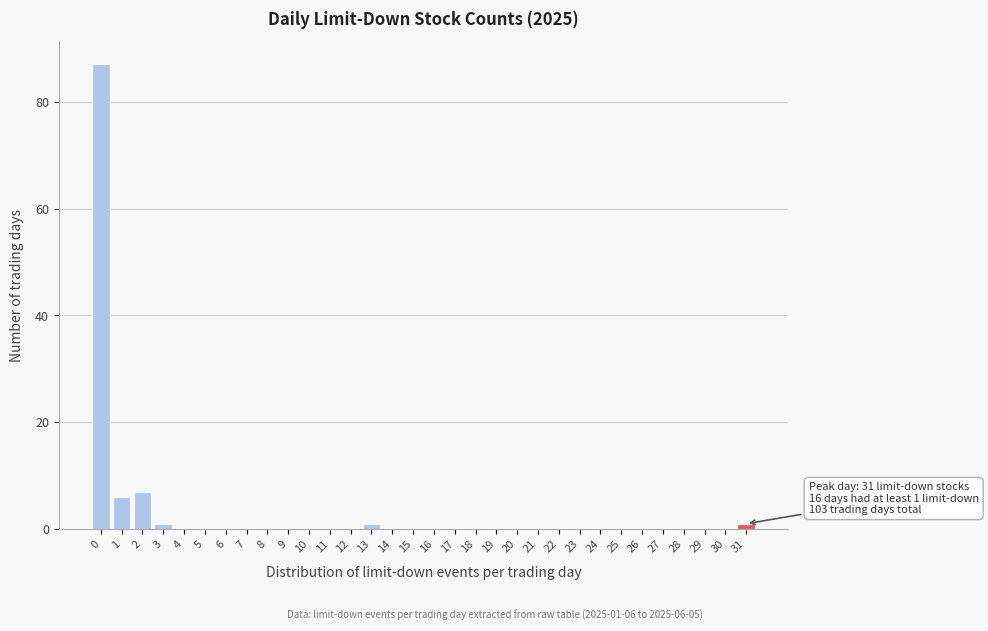

What is the maximum value shown in the chart?

87